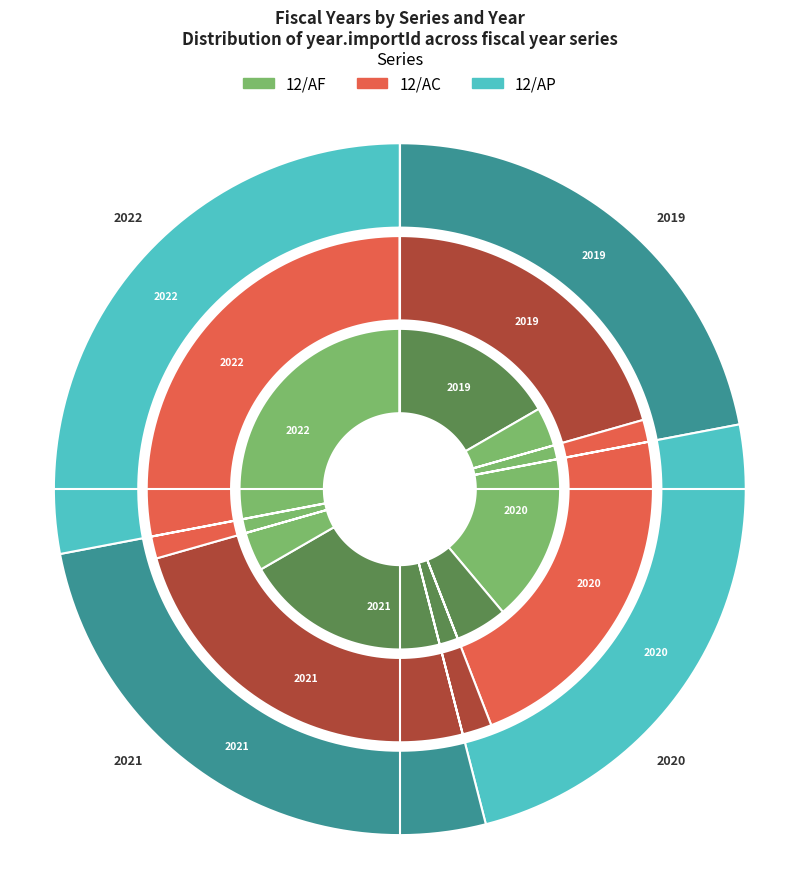

To the nearest percent, what is the difference between the largest and smallest slice percentages?

17%